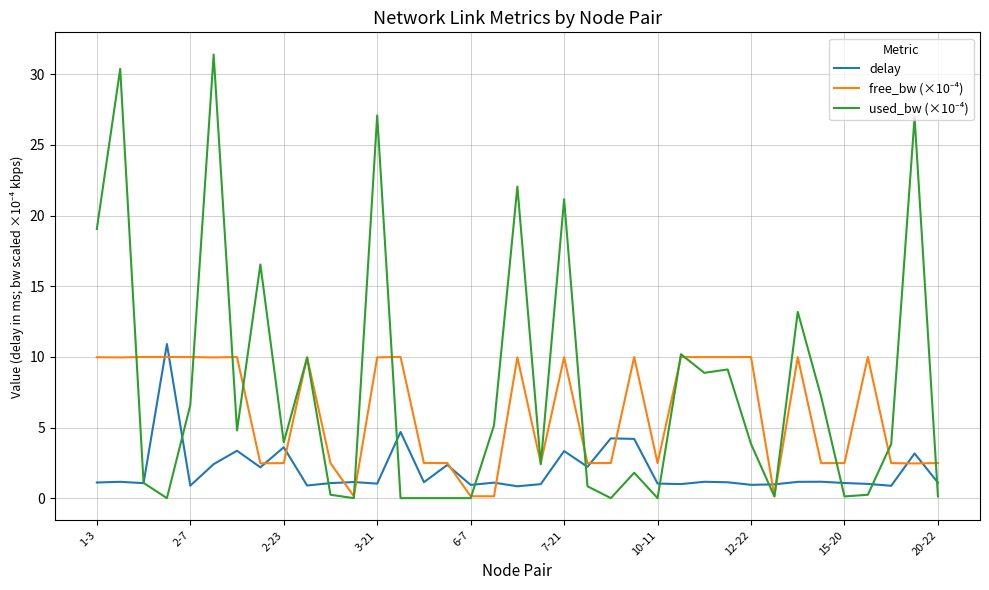

True or false: delay has a value of 1.0 at 10-11.

True